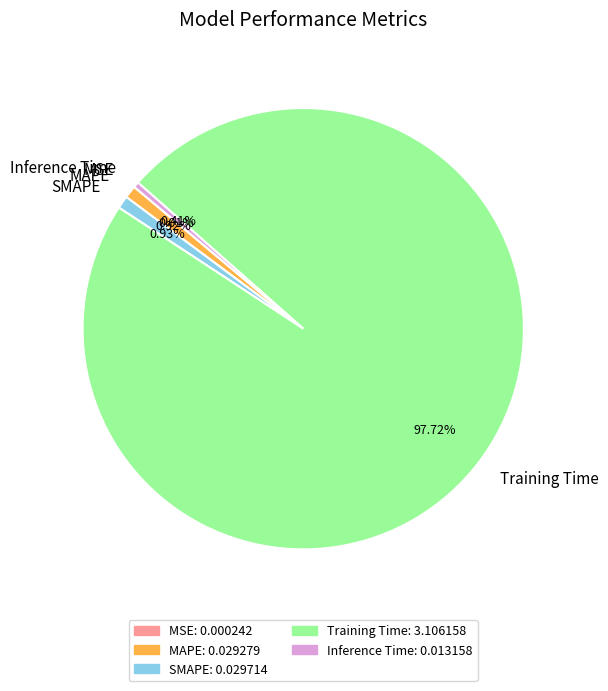

Combined, do SMAPE and MAPE account for over 50%?

No